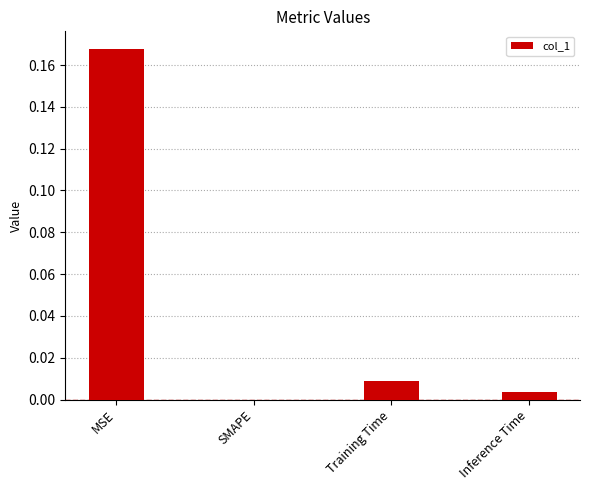

True or false: the data shows 0.0 at MSE.

False